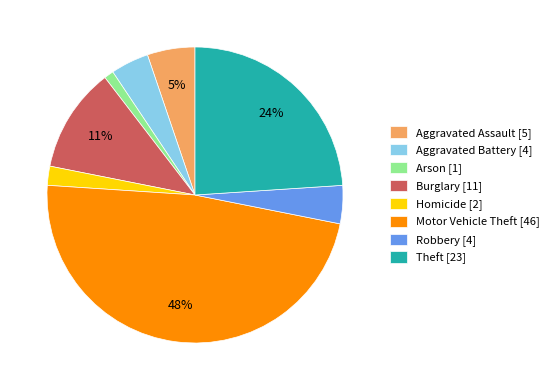

Is there a majority slice in this chart?

No